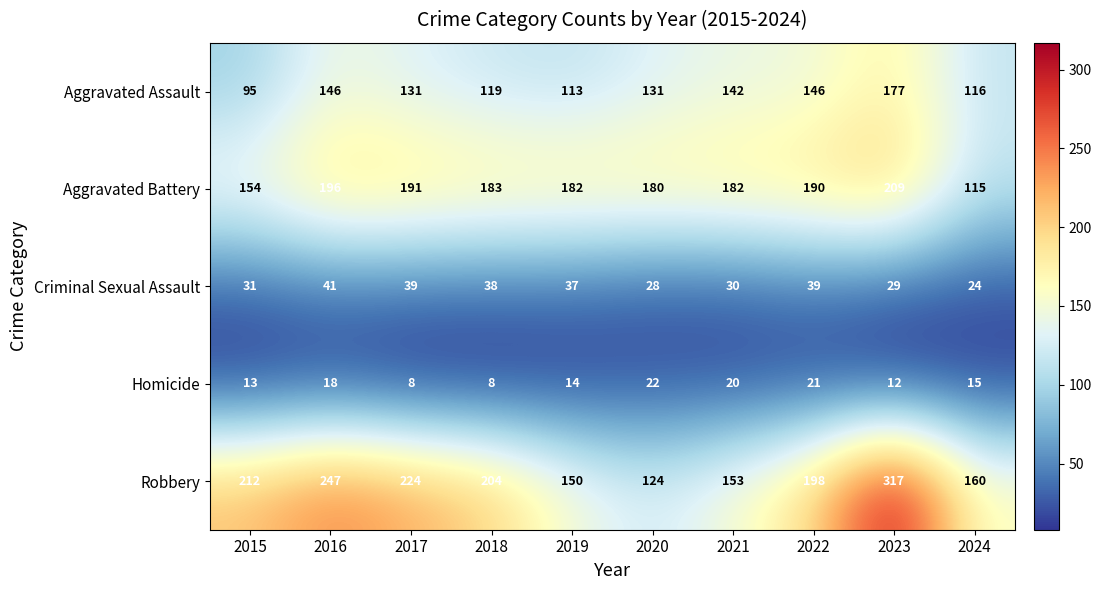

What is the difference between the highest and lowest values at 2021?

162